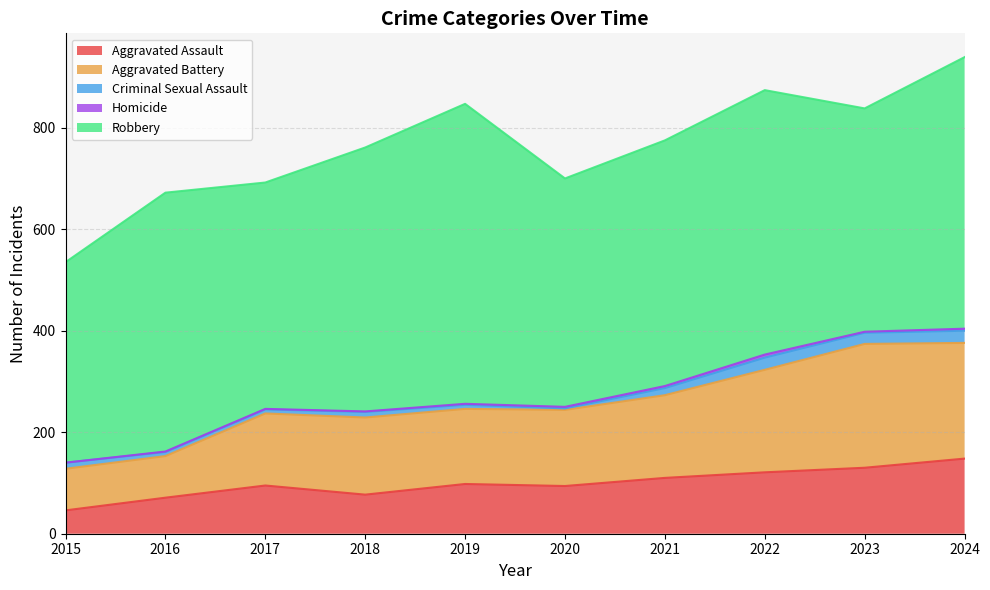

What are all the series names shown in the legend?

Aggravated Assault, Aggravated Battery, Criminal Sexual Assault, Homicide, Robbery